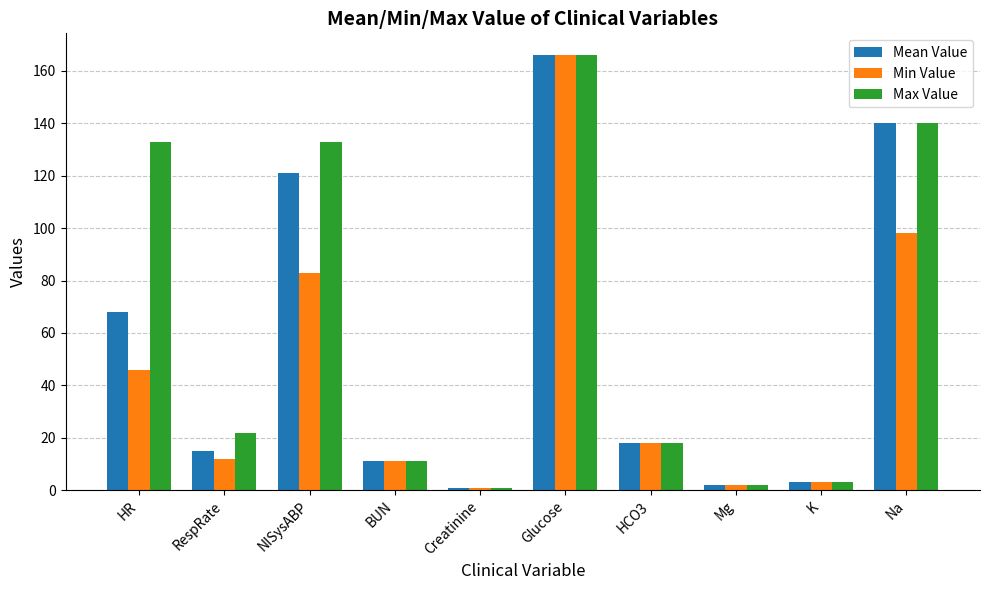

The value of Min Value at BUN is 19.7. True or false?

False